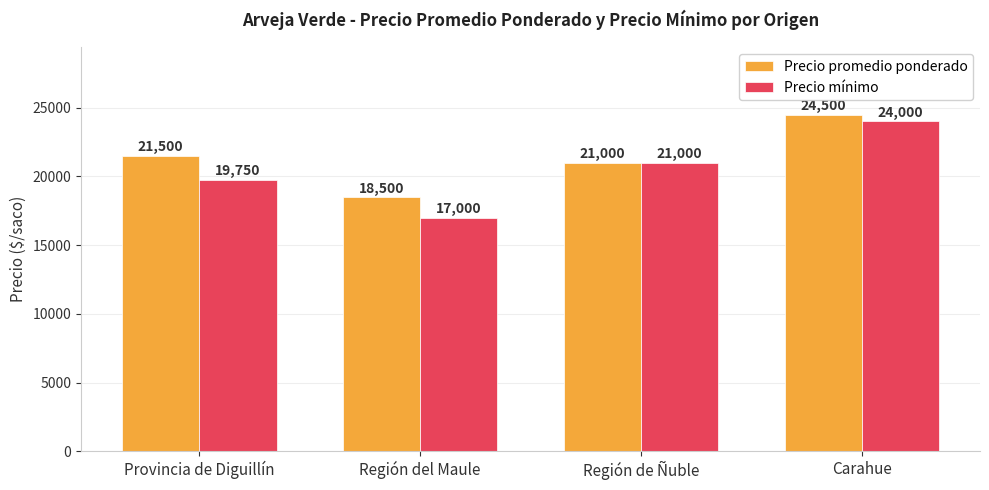

What is the smallest value displayed?

17000